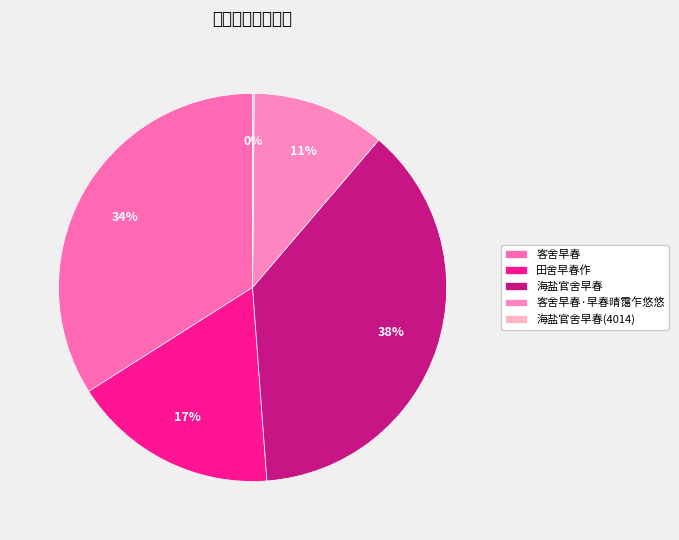

Approximately how many times larger is the value at 客舍早春 compared to 海盐官舍早春(4014)?

261.3